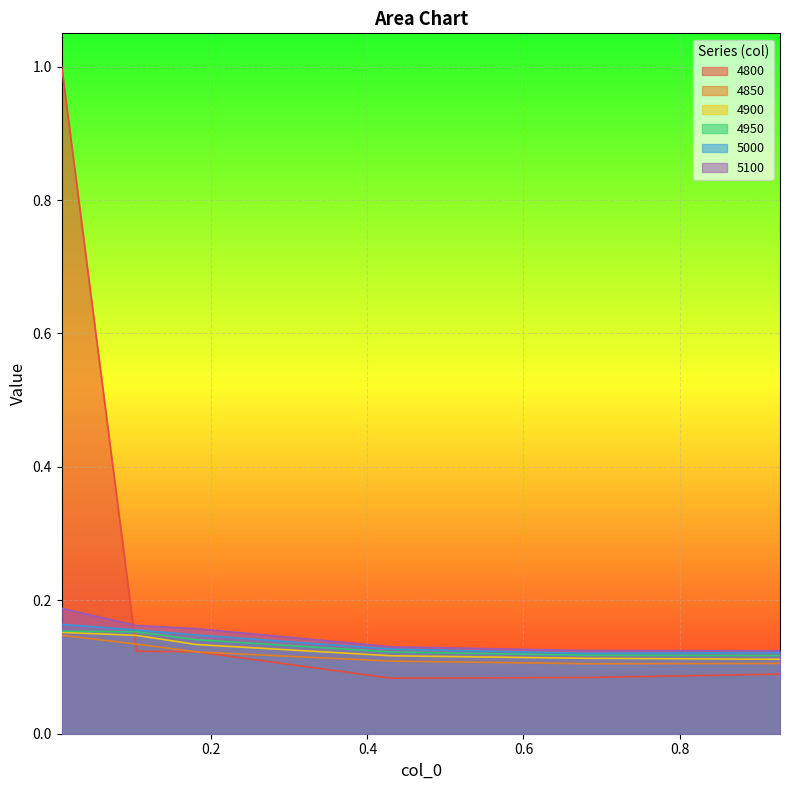

True or false: 4900 and 4850 intersect in this chart.

False